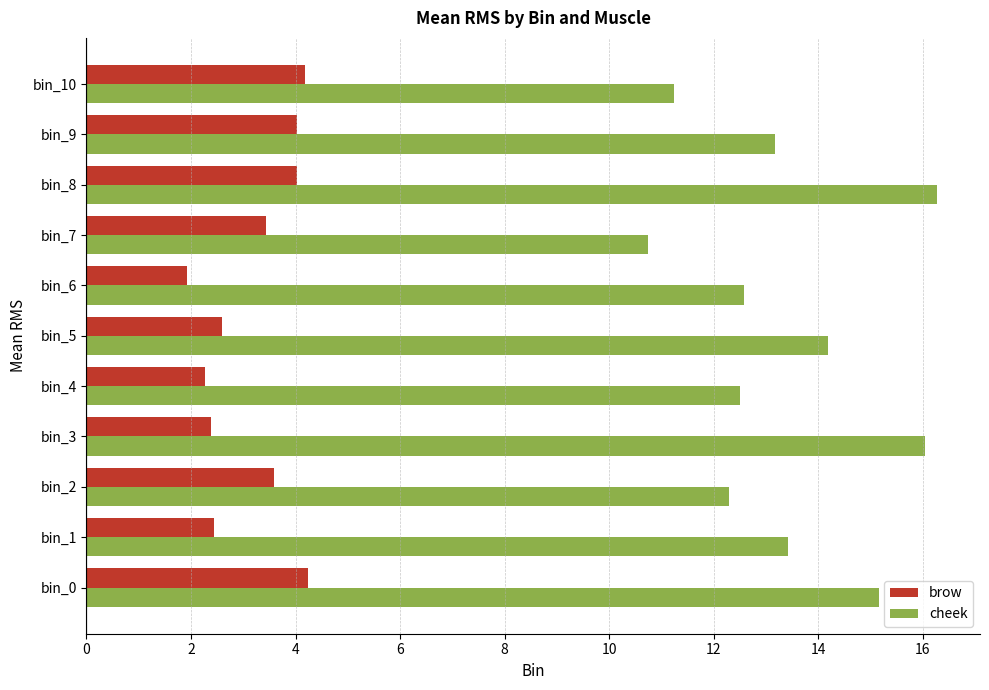

Which category has the highest value in the cheek series?

bin_8